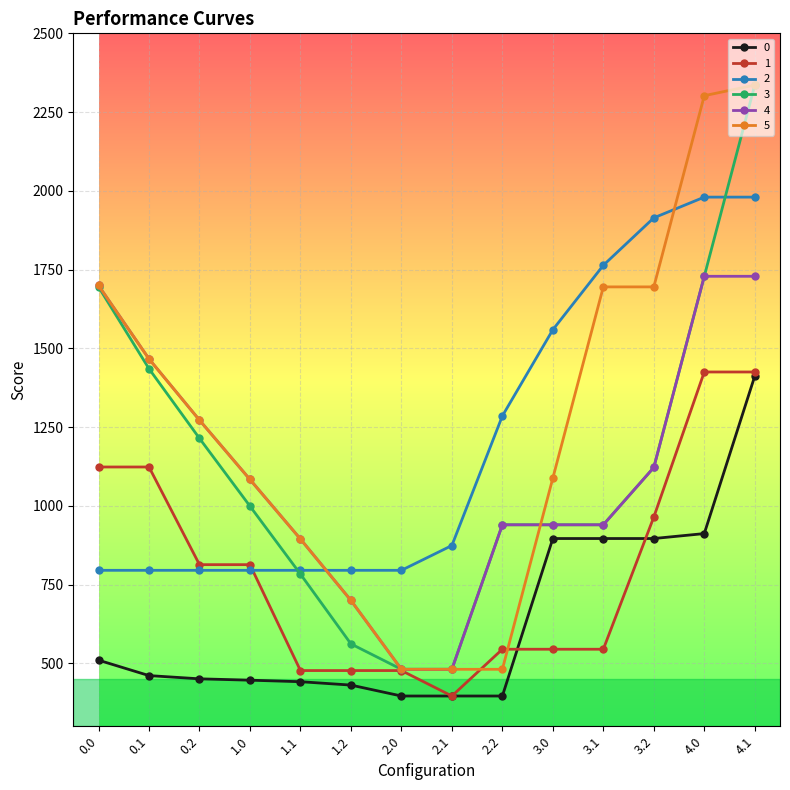

How many data points in 1 are above 813?

7